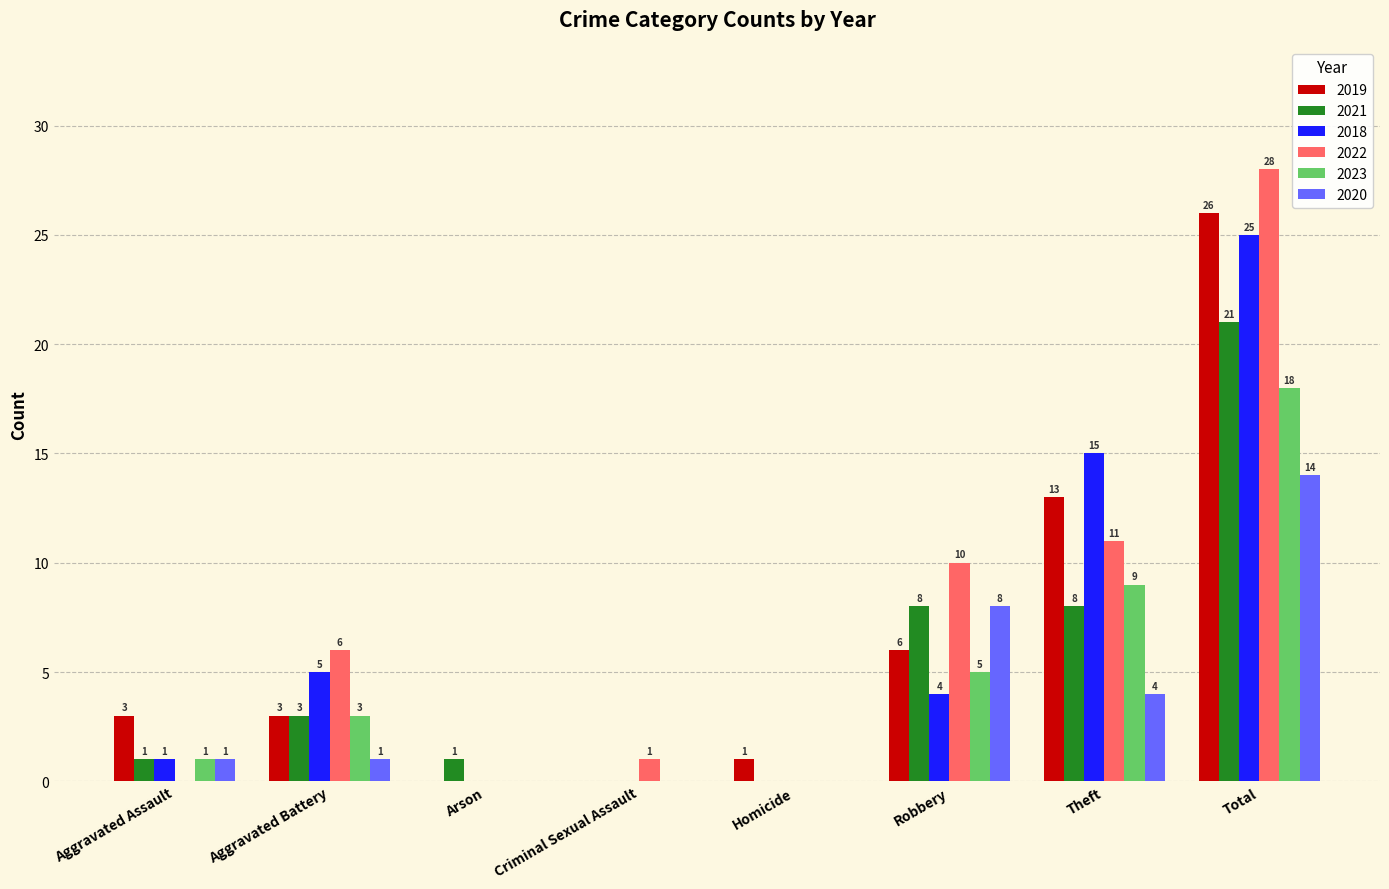

How many categories are shown in the chart?

8